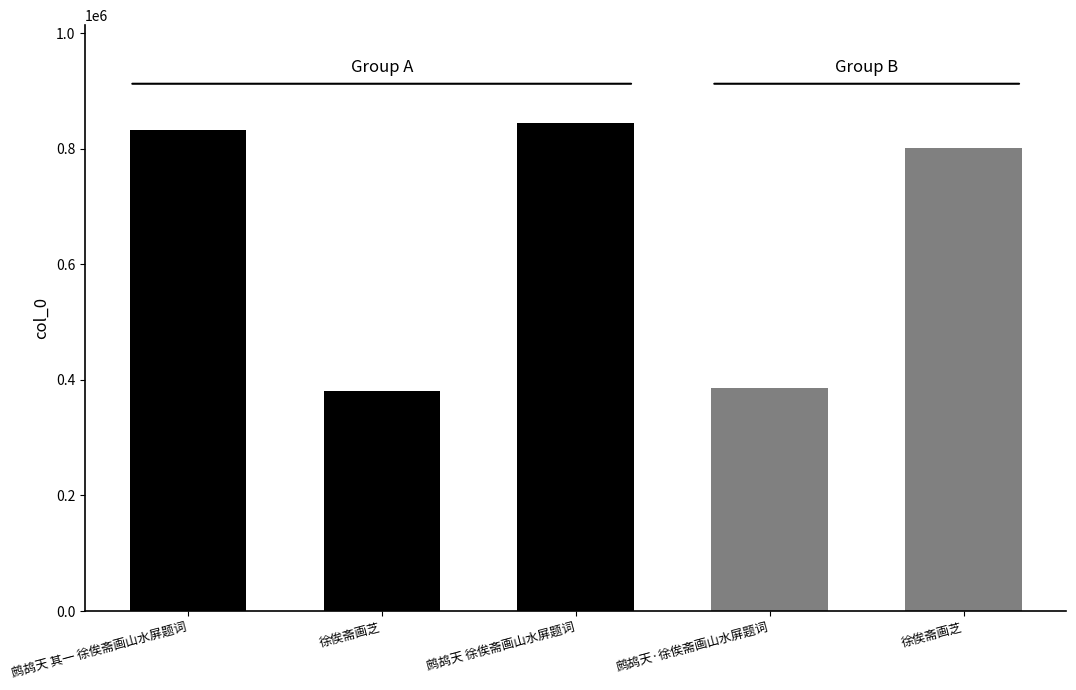

What is the average value?

649471